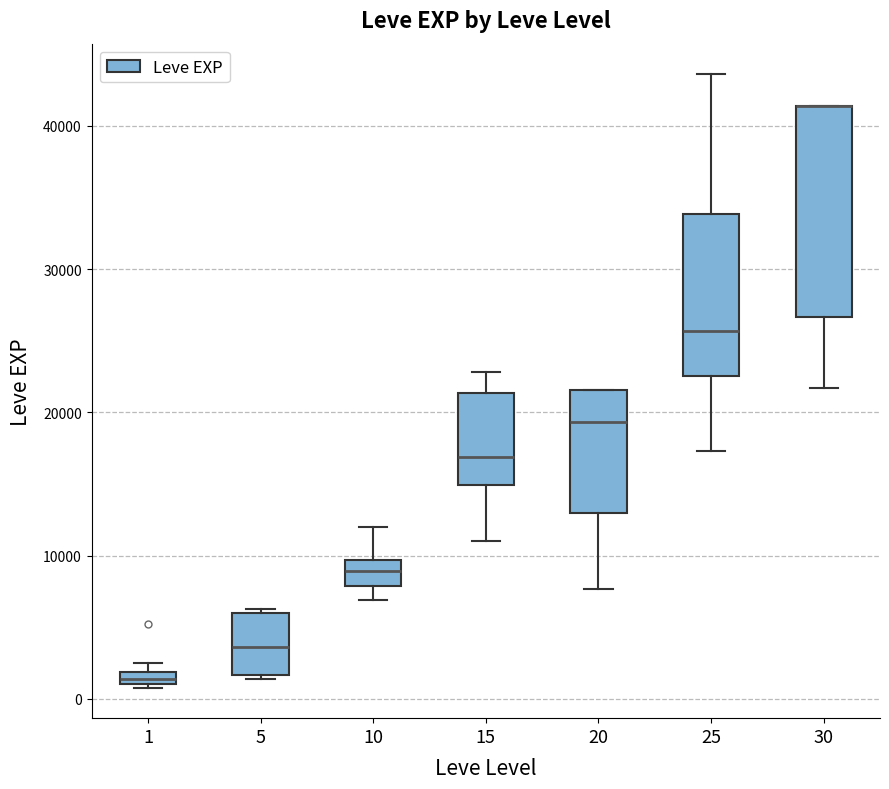

Where does the lower whisker of the box at x = 20 end on the y-axis? The values are not printed on the chart, so give them approximately, as read against the axis.

8000